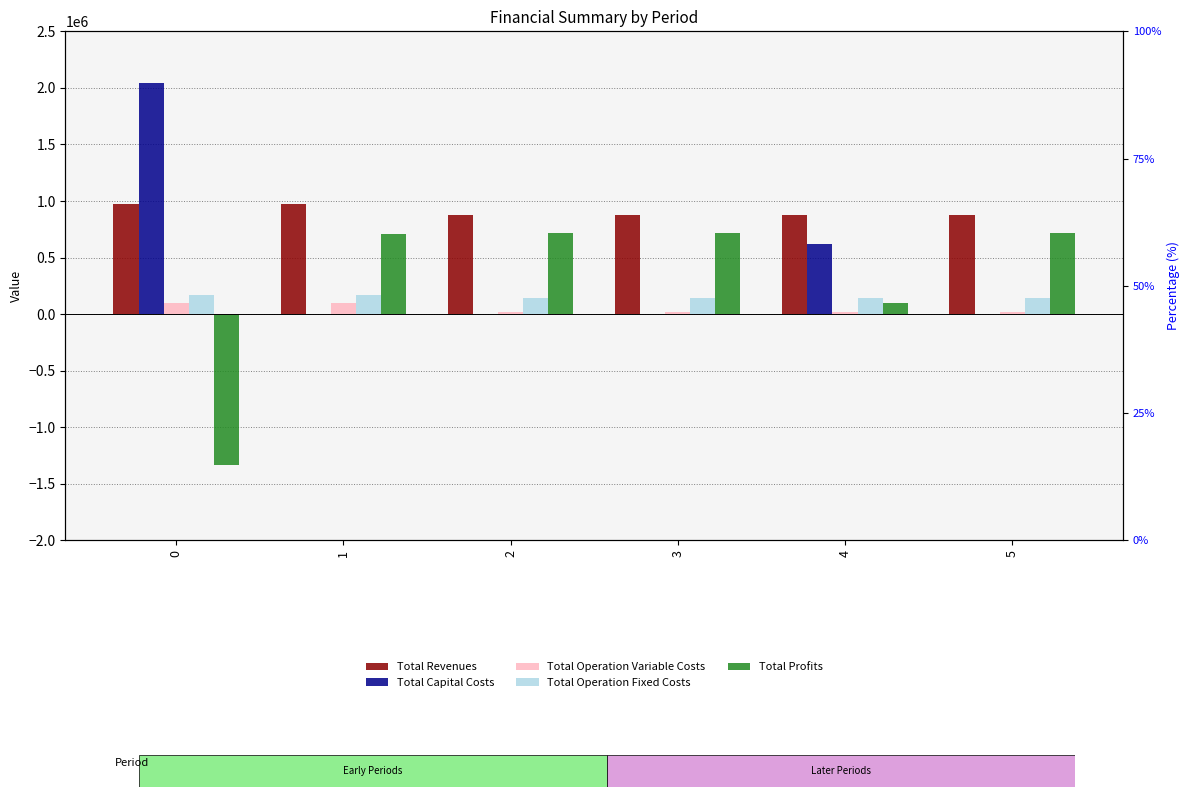

Between 3 and 5, which series saw the biggest shift?

Total Revenues